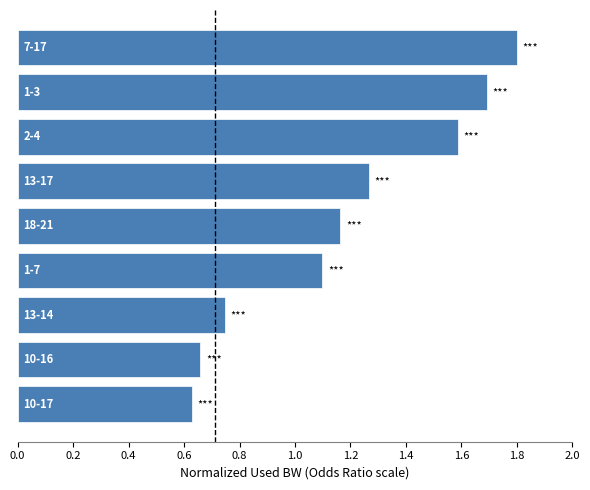

What is the difference between the second highest and second lowest values?

1.0